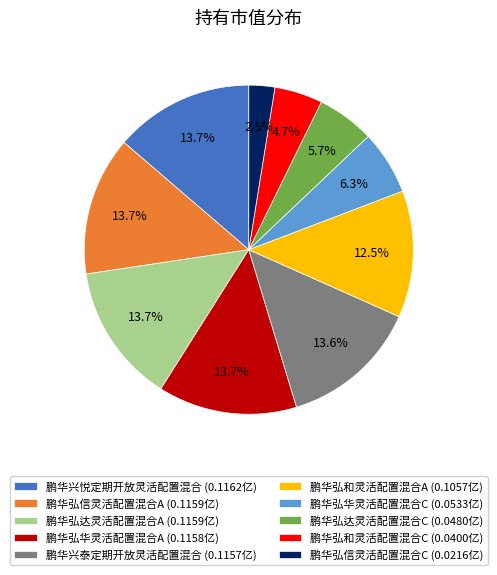

Which has a higher value, 鹏华弘和灵活配置混合C (0.0400亿) or 鹏华兴悦定期开放灵活配置混合 (0.1162亿)?

鹏华兴悦定期开放灵活配置混合 (0.1162亿)